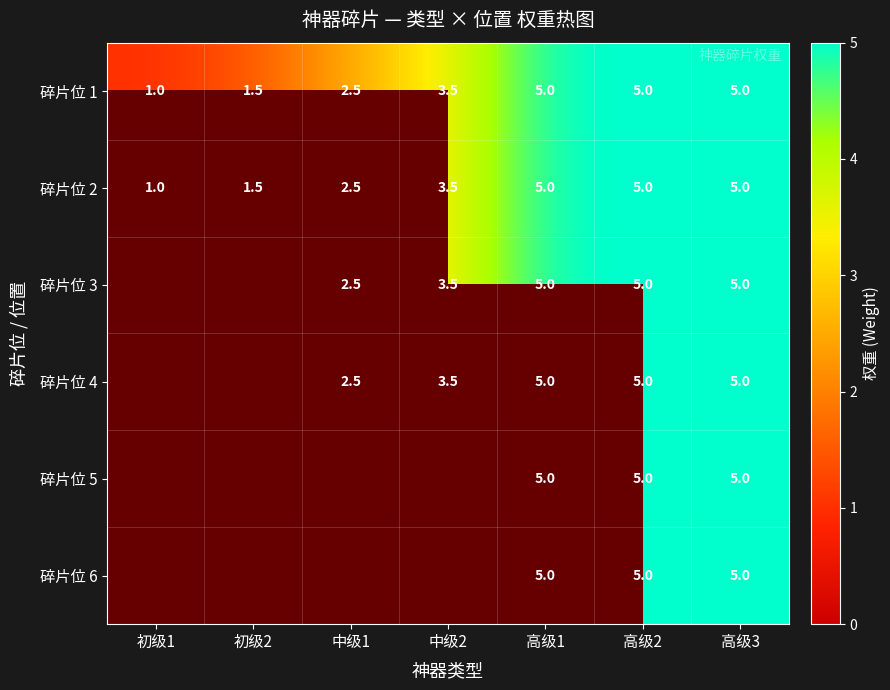

What value does the 碎片位 1 series have at 初级2?

1.5